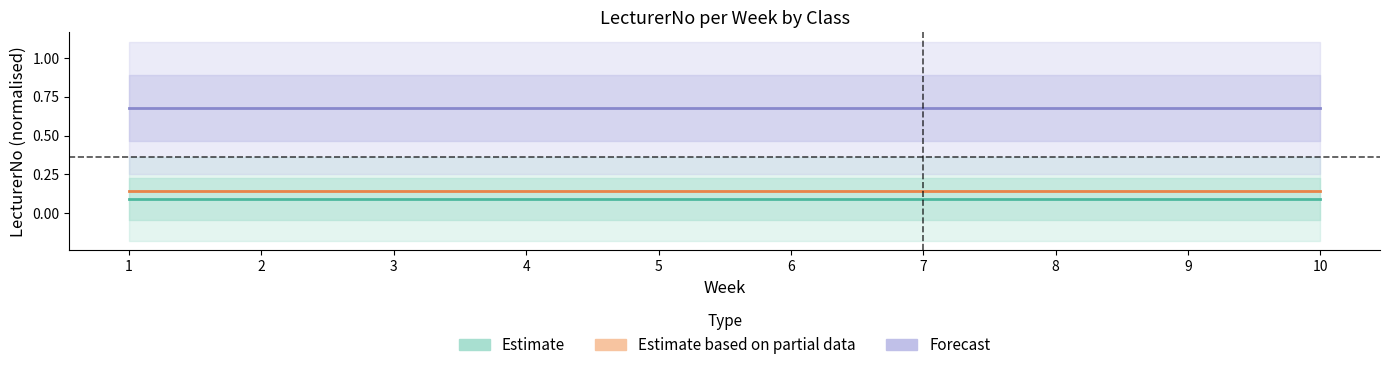

Which series changed the most between 4 and 10?

Estimate